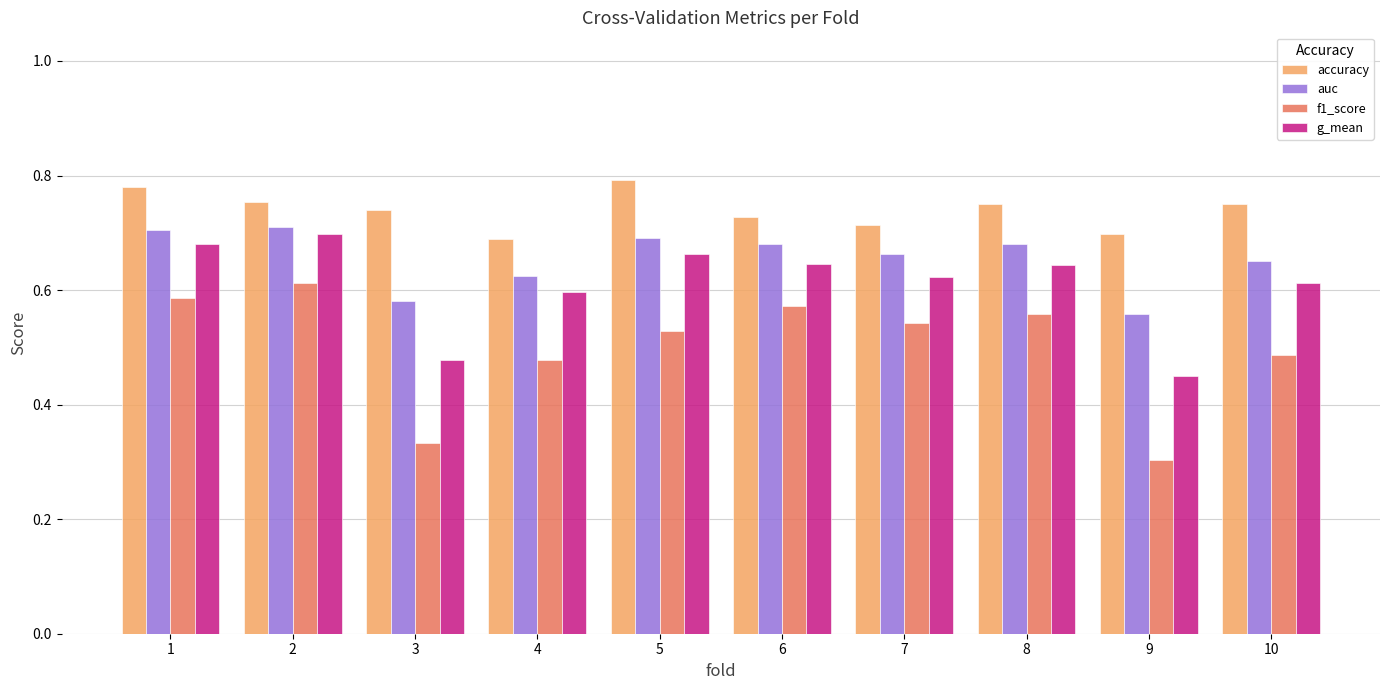

Which series has the largest total across all categories?

accuracy